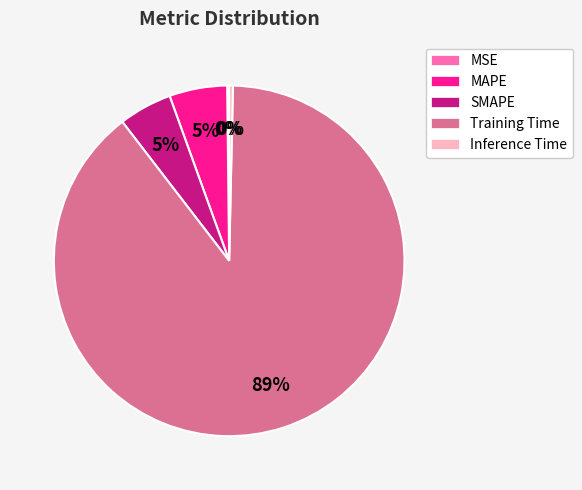

Is Inference Time the majority of the pie?

No